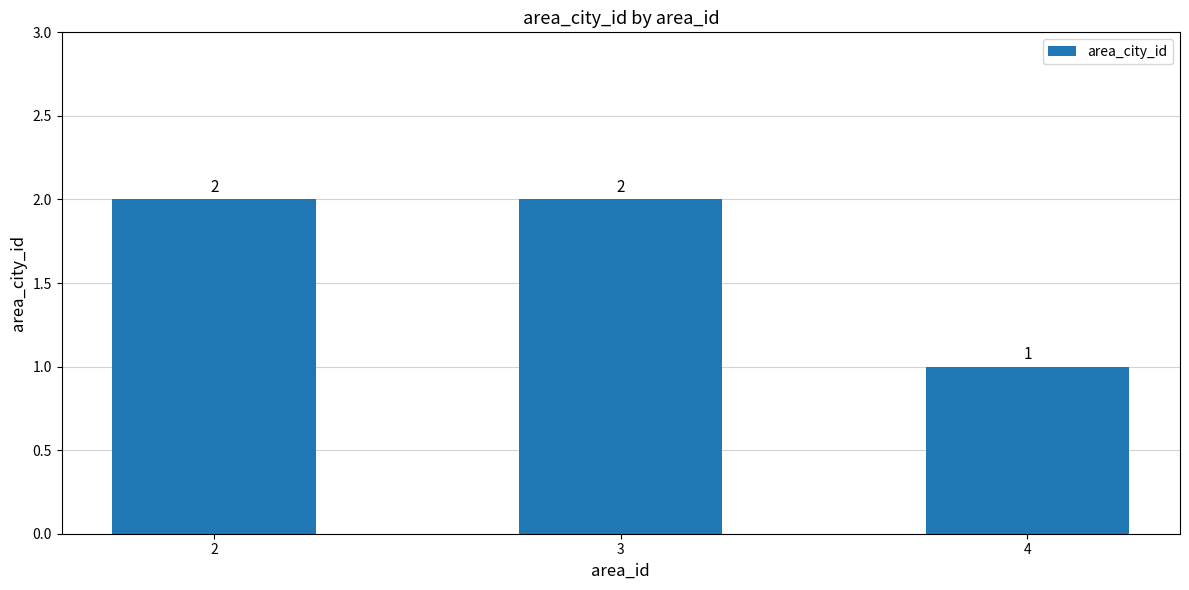

Reading left to right, list all the values displayed in this chart.

2=2	3=2	4=1